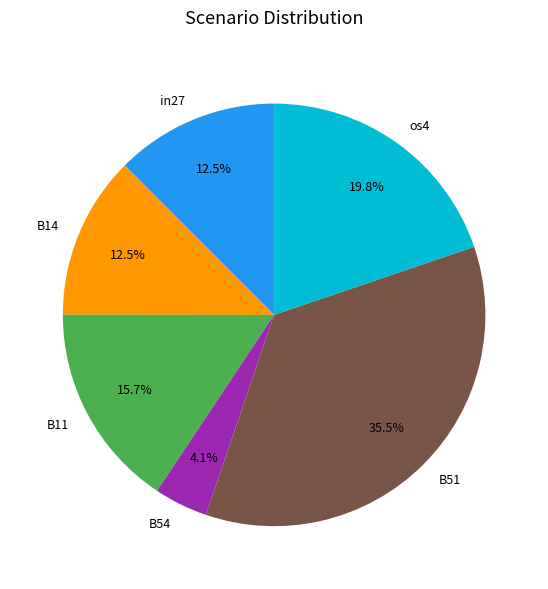

Count the number of slices in the pie.

6